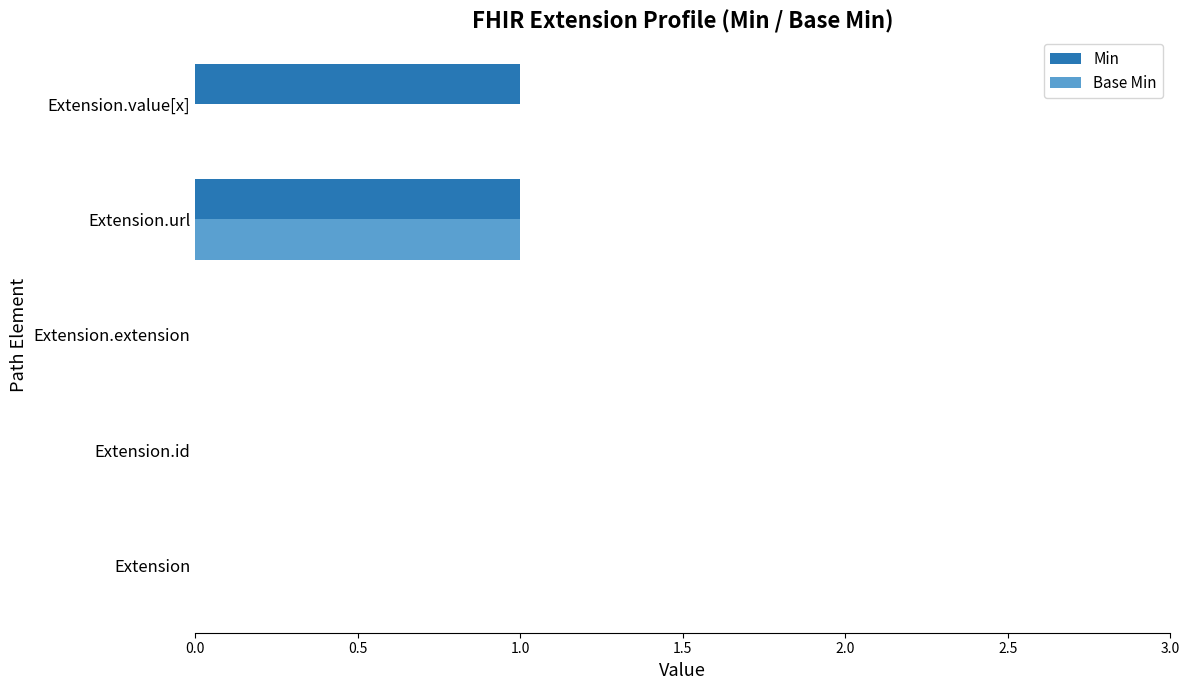

Which series has the largest total across all categories?

Min